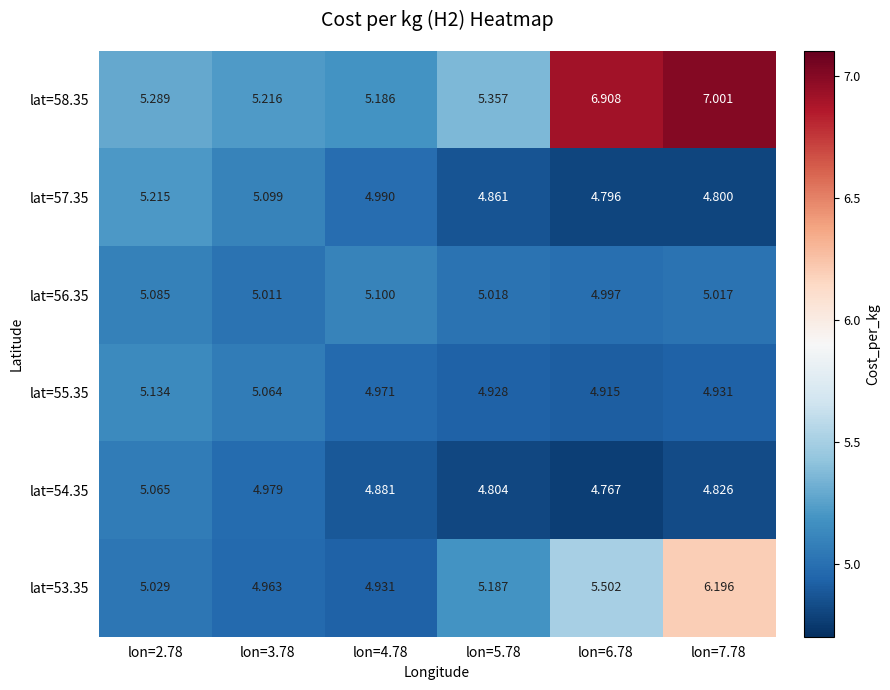

Which has a higher value, lon=7.78 or lon=2.78?

lon=7.78